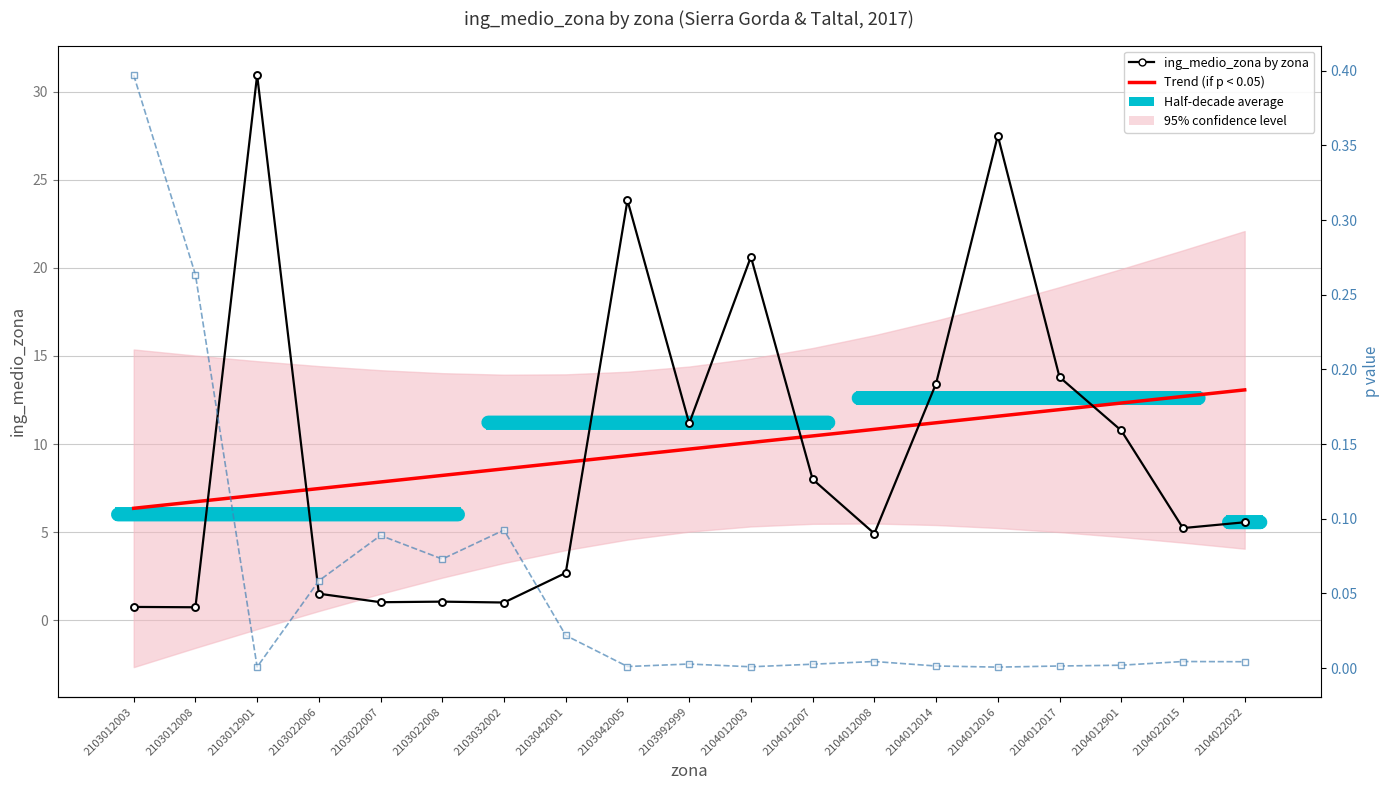

At which category does the data reach its first local peak?

2103012901